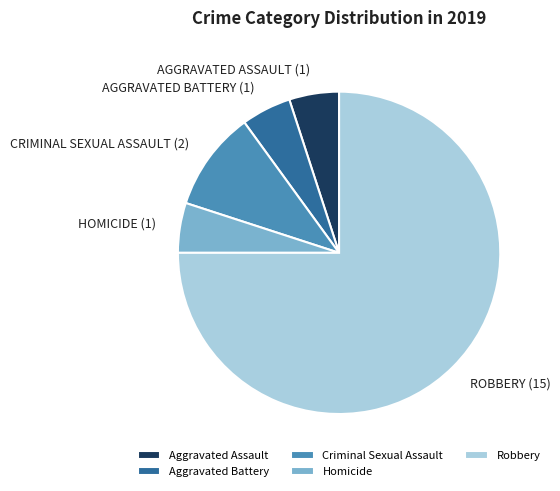

Do Aggravated Battery and Criminal Sexual Assault together represent more than half of the pie?

No